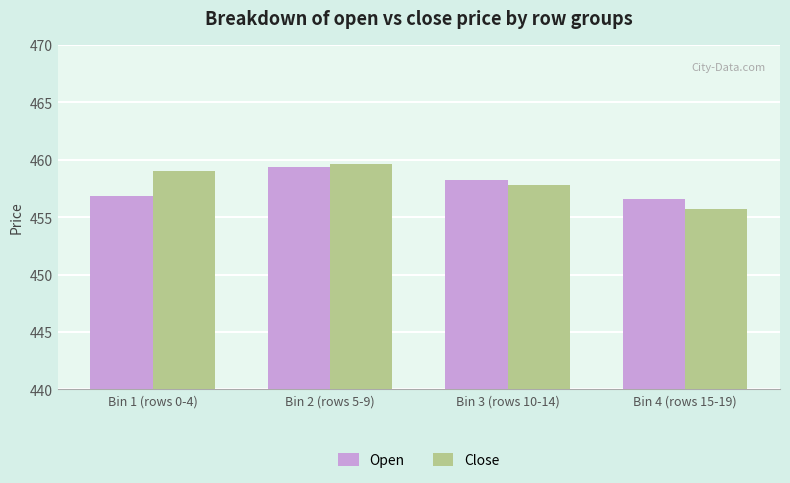

What value does the Open series have at Bin 4 (rows 15-19)?

456.6